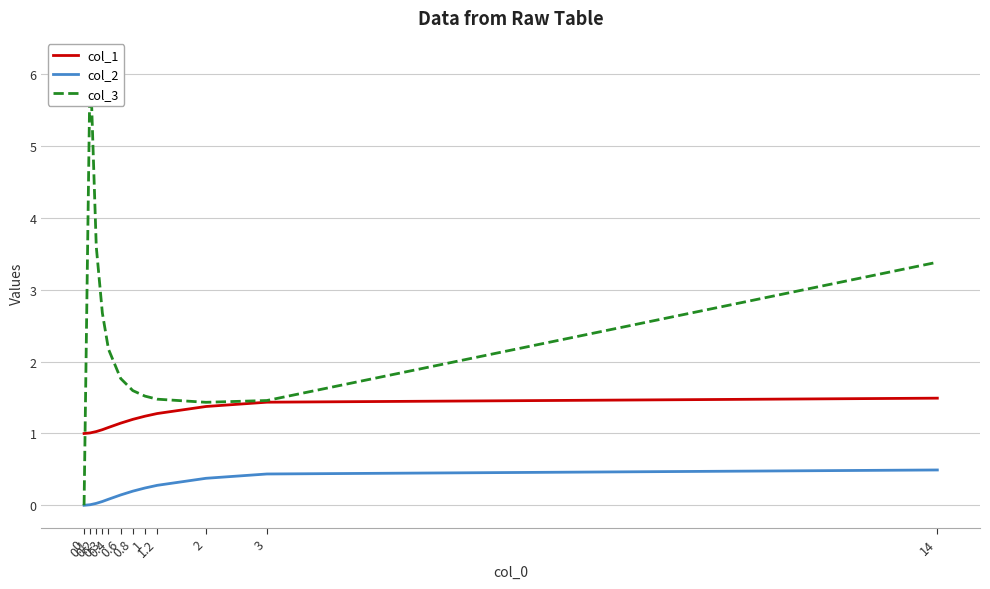

What is the total value across all series at 1?

3.0